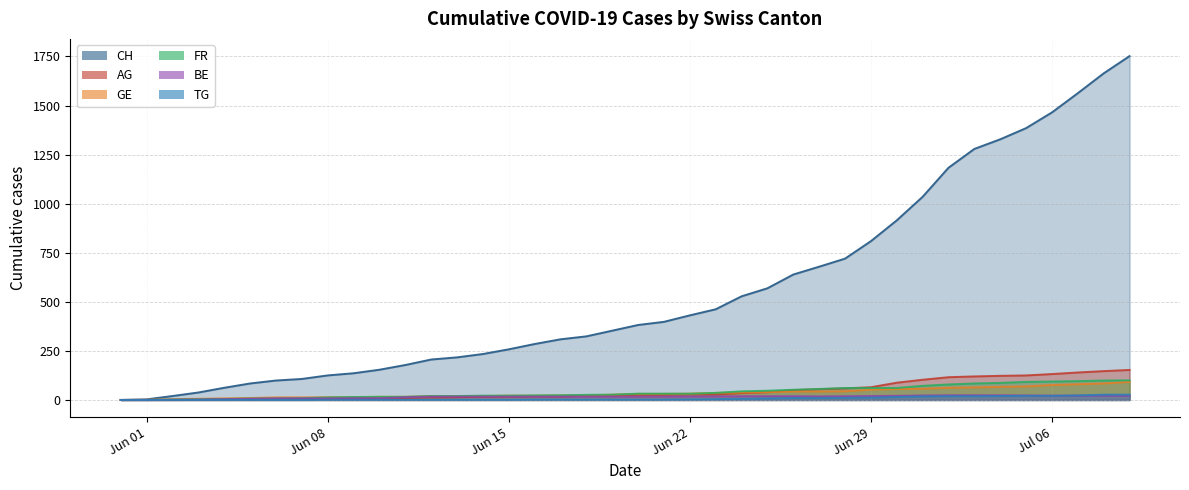

The TG series shows 0 at 2020-06-03. True or false?

True